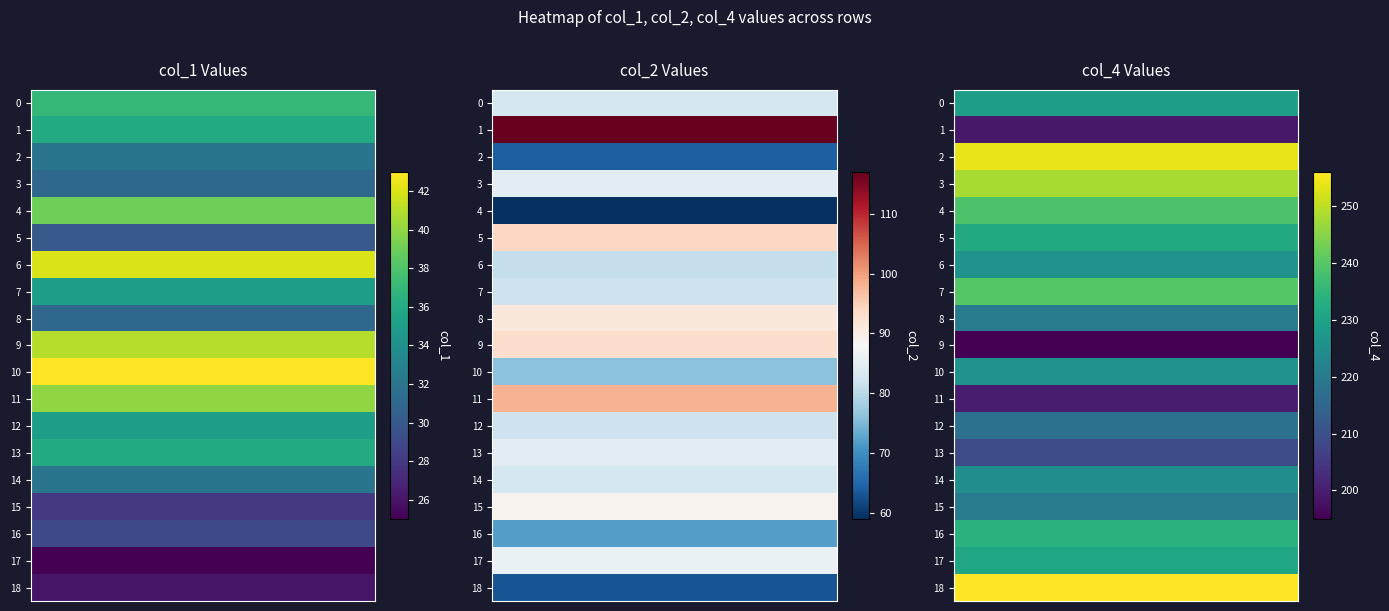

Which series has the largest total across all categories?

col_4